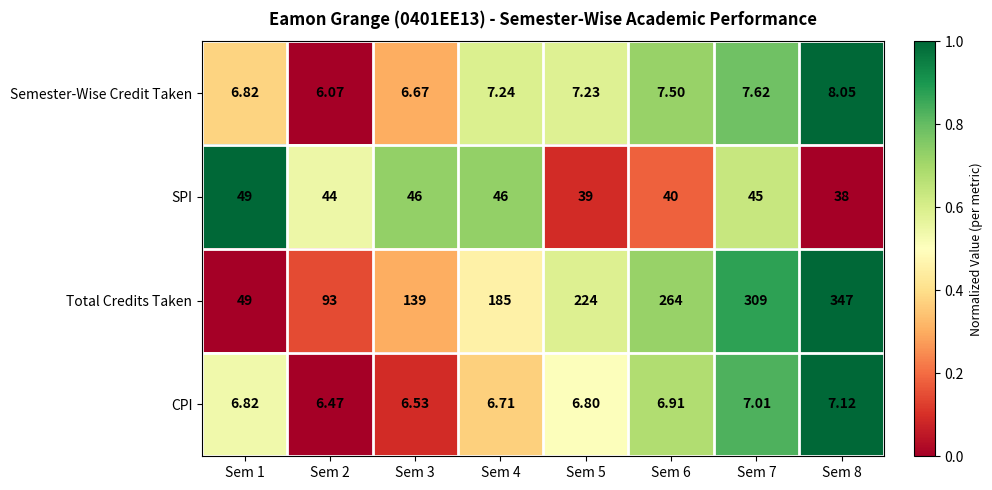

Is the value of Total Credits Taken at Sem 8 greater than the value of SPI at Sem 8?

Yes